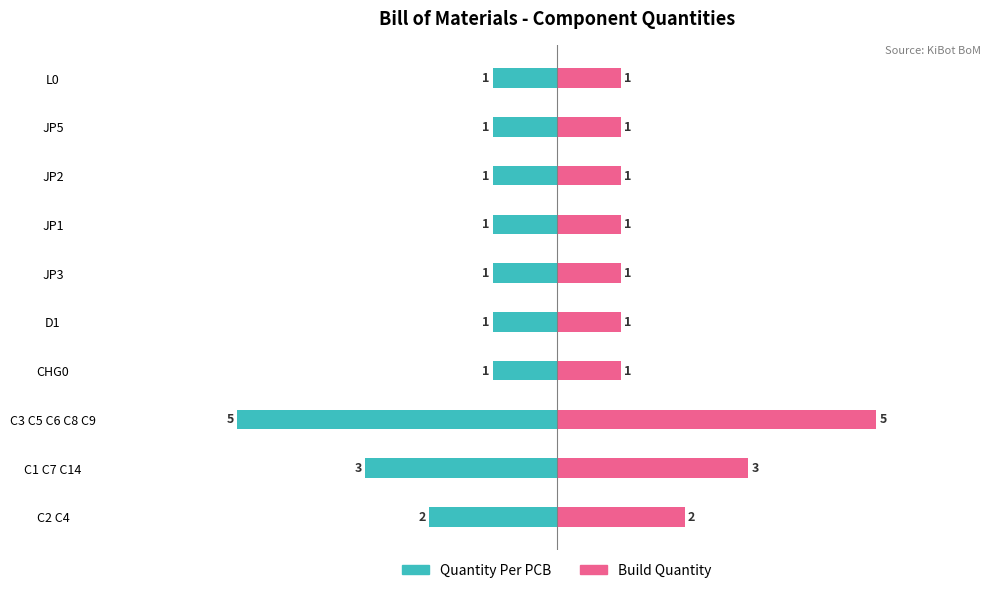

Are the bars horizontal?

Yes